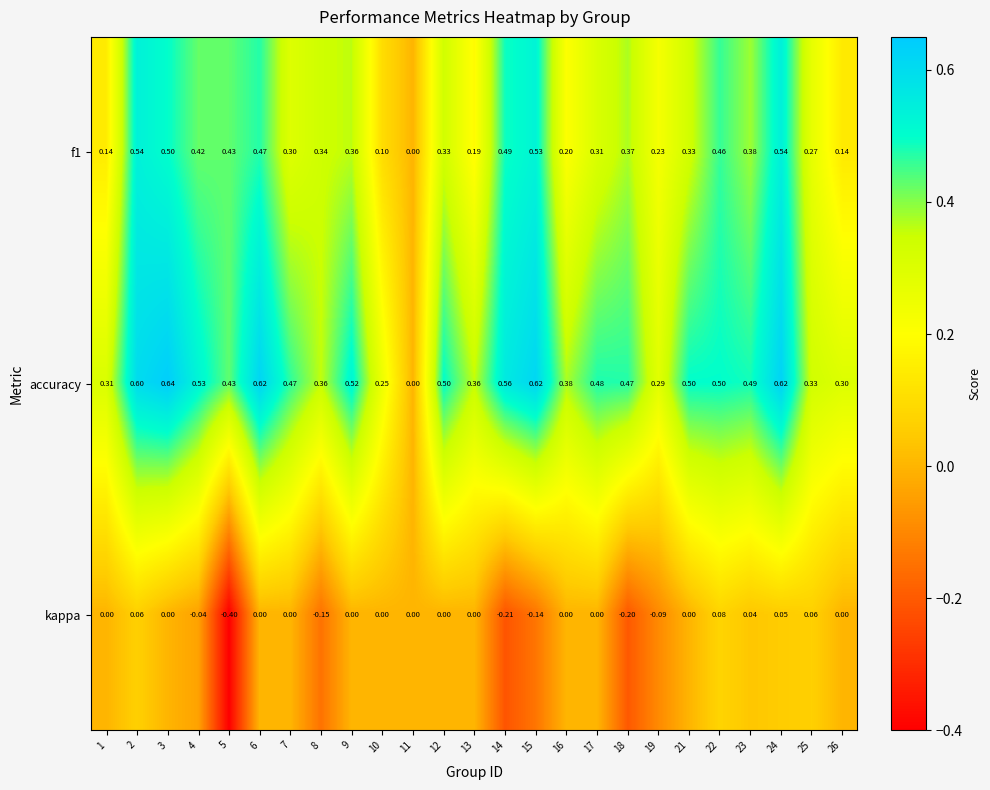

Between 3 and 19, which series saw the biggest shift?

accuracy